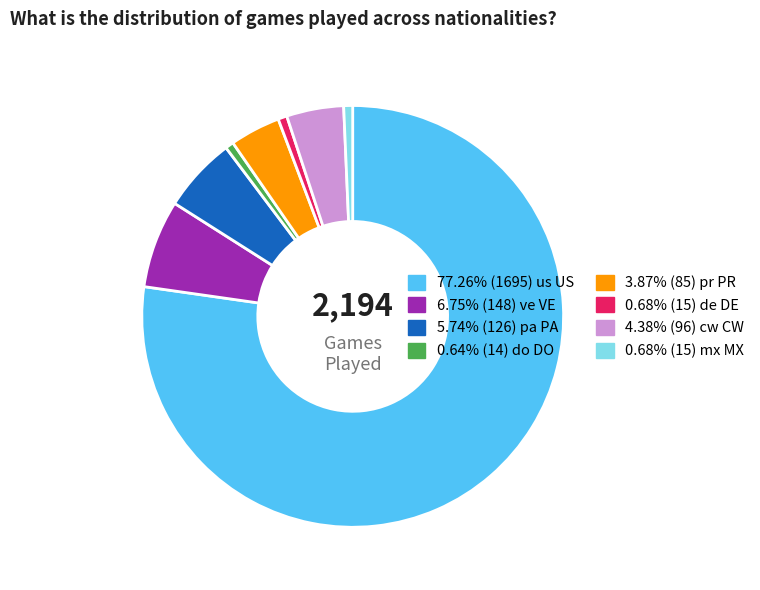

Does any single category account for the majority?

Yes